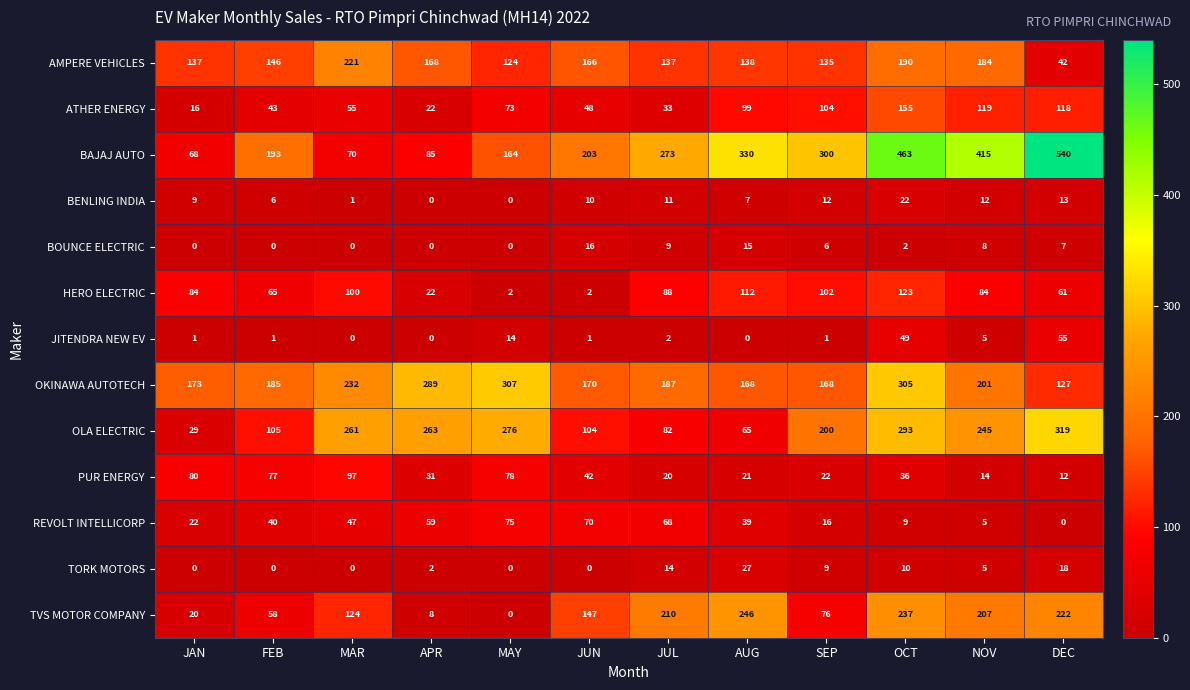

Between JUN and SEP, which series saw the biggest shift?

HERO ELECTRIC